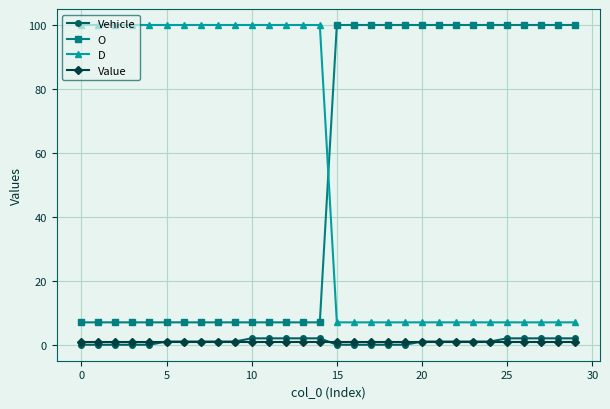

At how many categories does at least one series exceed 50?

30